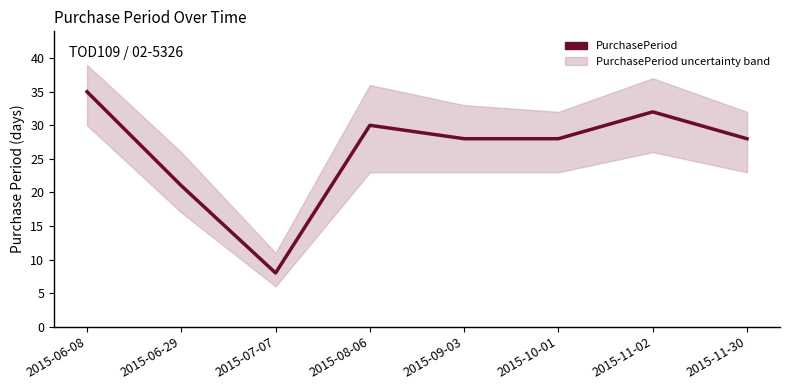

What is the difference between the maximum and minimum values?

27